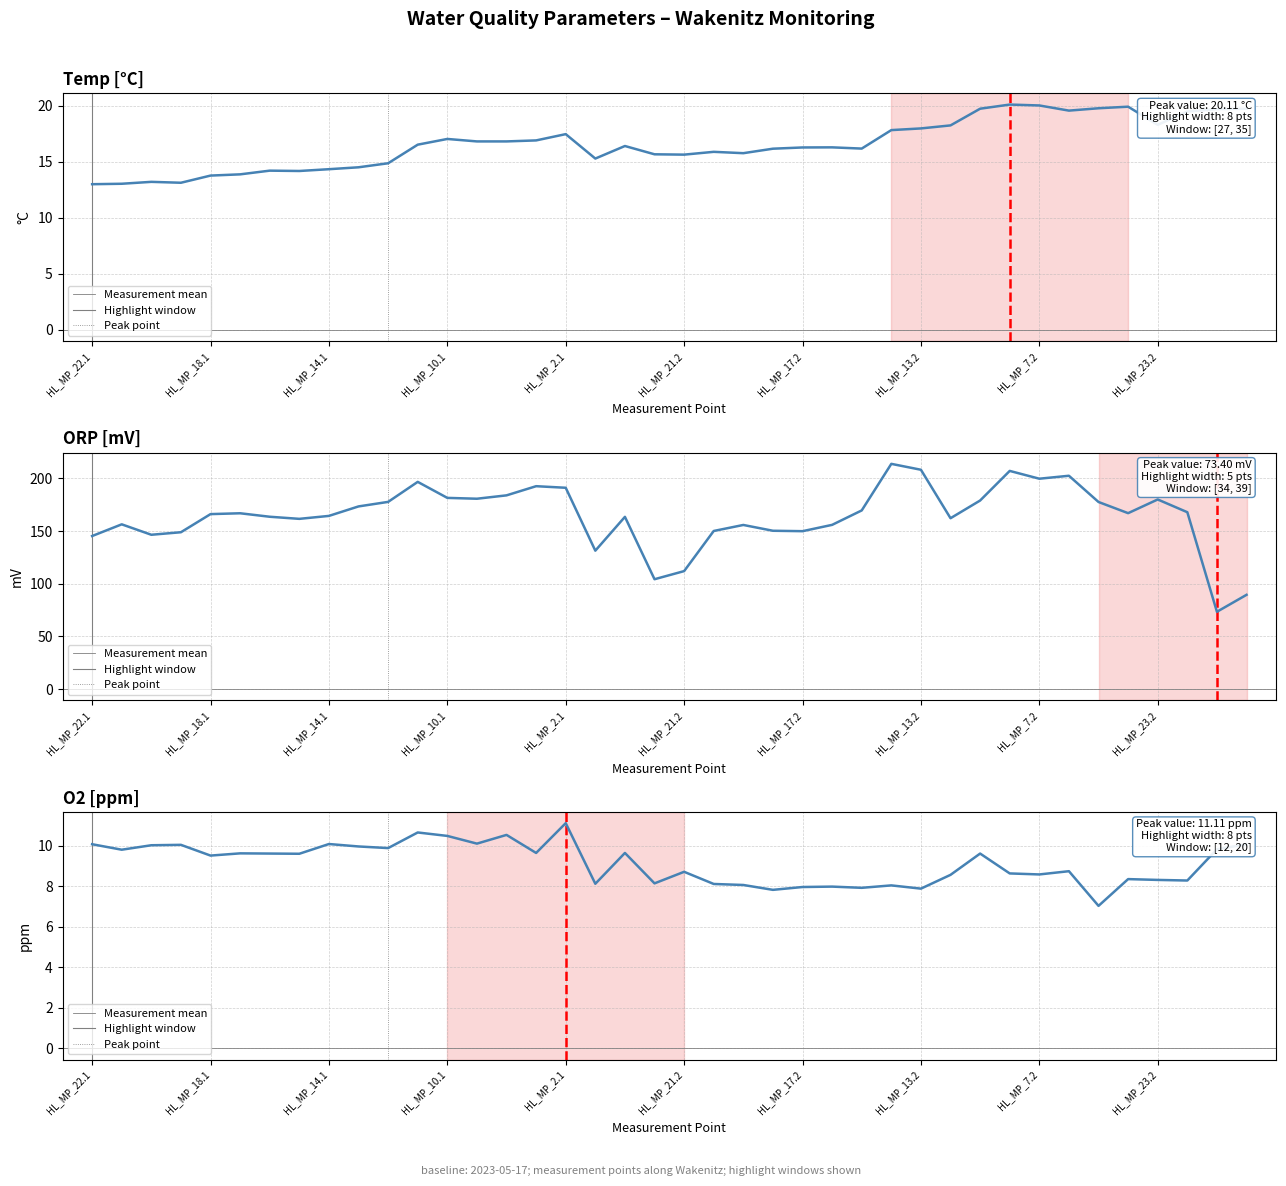

How many data points does each series have?

40